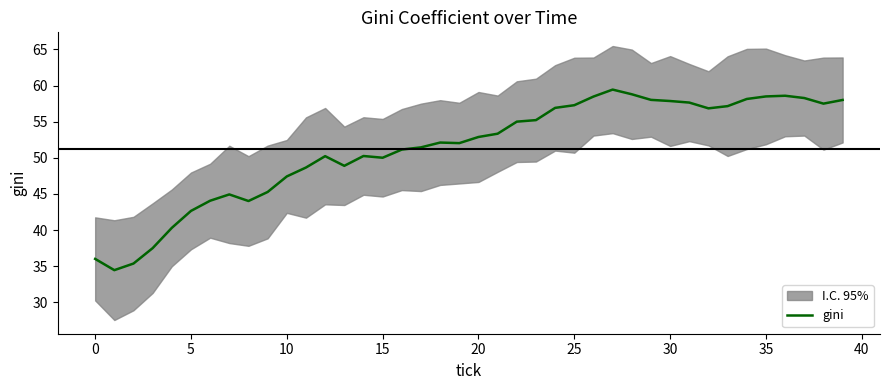

True or false: gini has a value of 13.8 at 15.

False